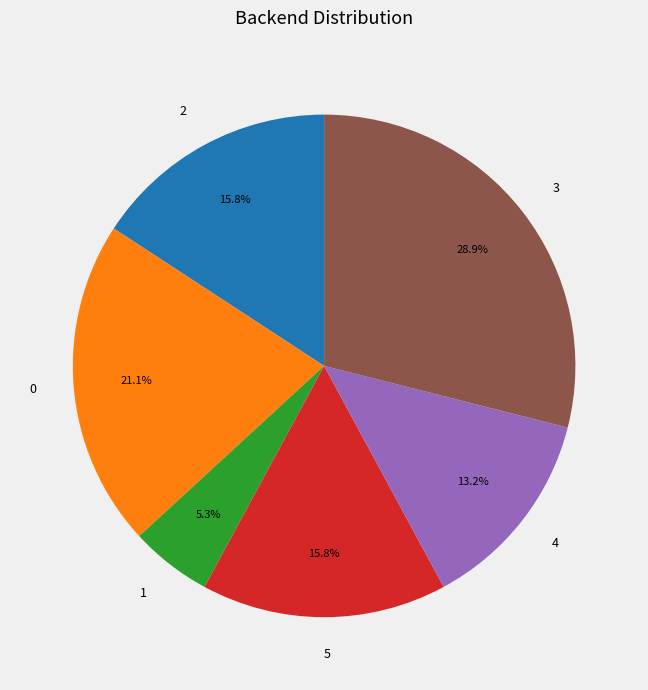

How much of the chart is everything except 4?

86.8%